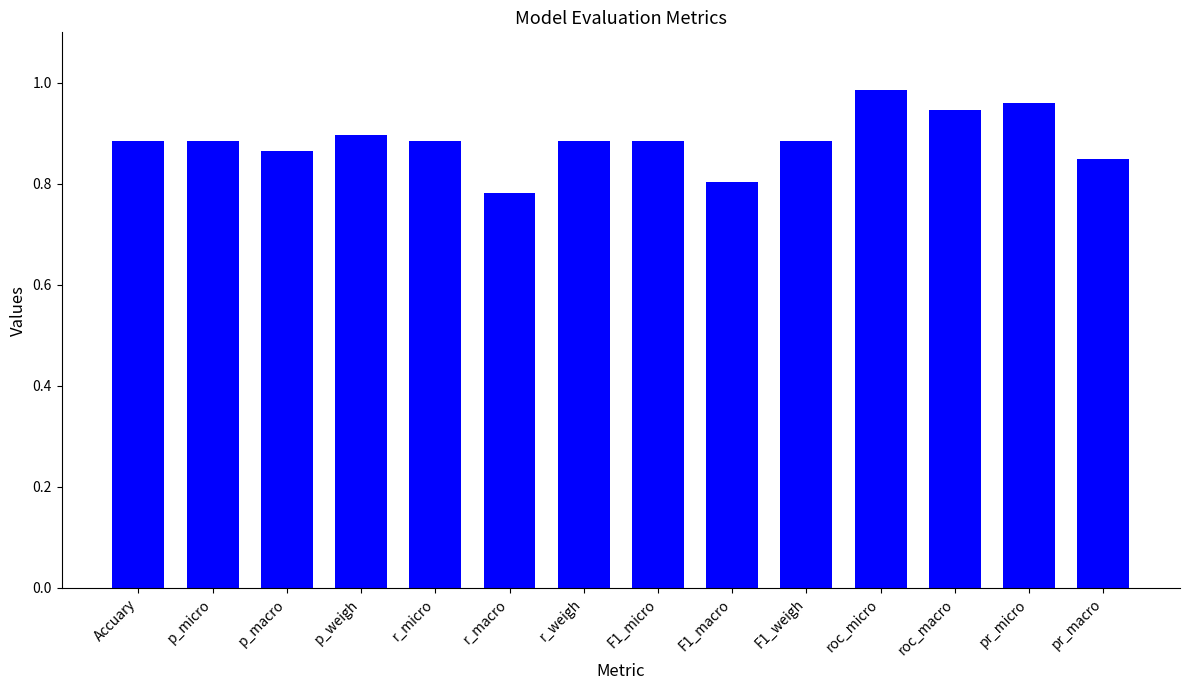

What position from the right is F1_micro?

7